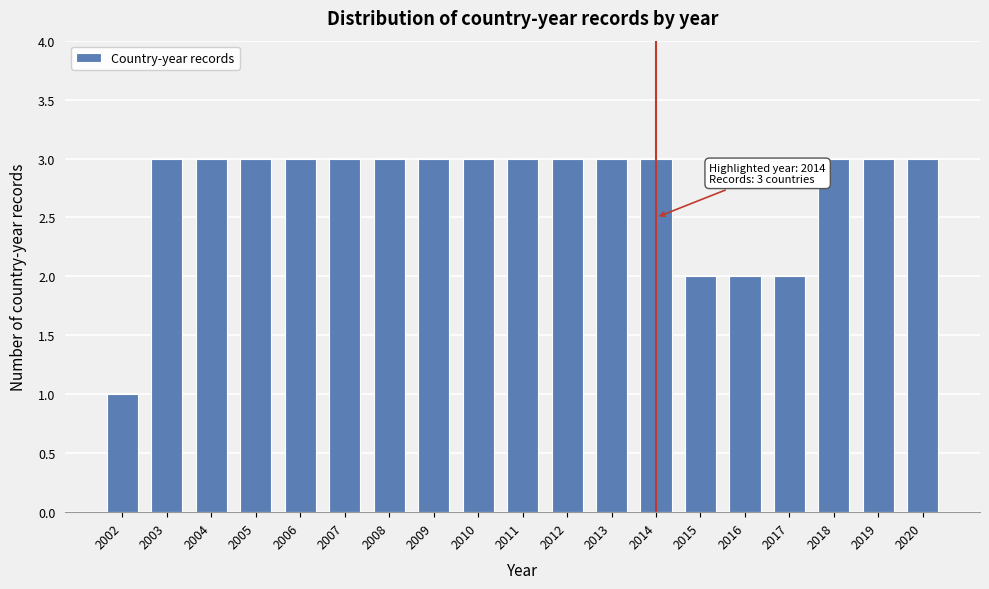

Reading right to left, extract all data points from this chart.

2020=3	2019=3	2018=3	2017=2	2016=2	2015=2	2014=3	2013=3	2012=3	2011=3	2010=3	2009=3	2008=3	2007=3	2006=3	2005=3	2004=3	2003=3	2002=1